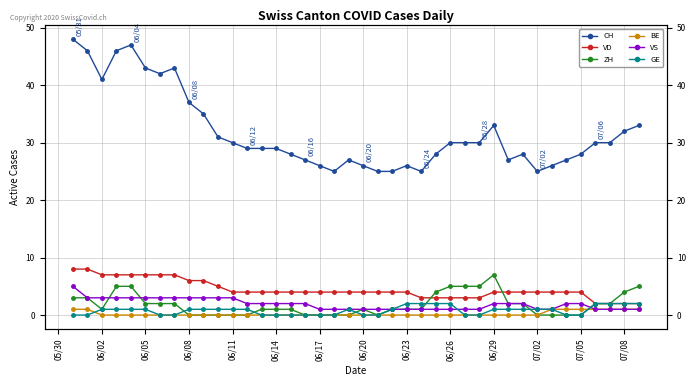

List the series in order of their peak value, highest first.

CH, VD, ZH, VS, GE, BE